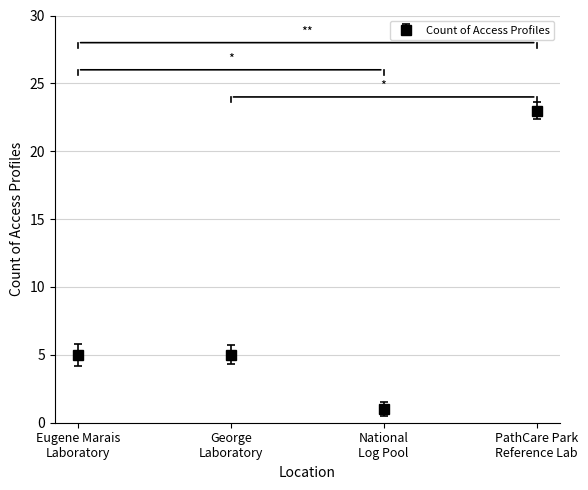

What is the difference between the maximum and minimum values?

22